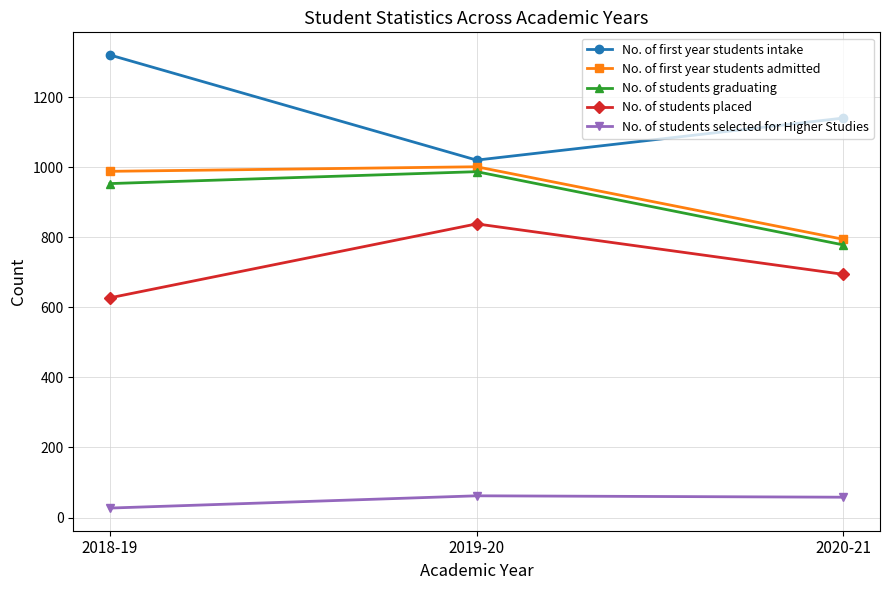

What is the average value of the No. of students placed series?

720